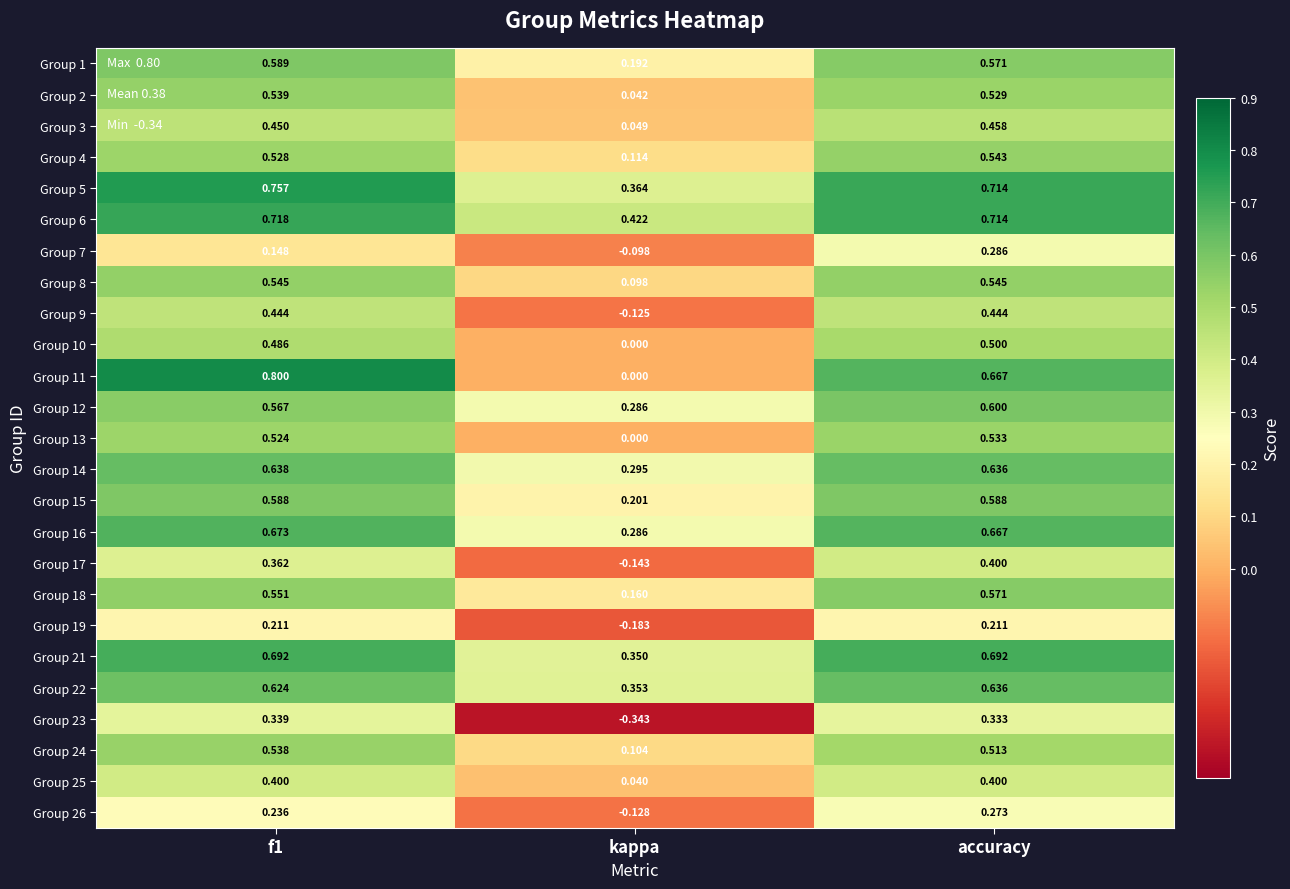

At which label does Group 7 reach its peak?

accuracy